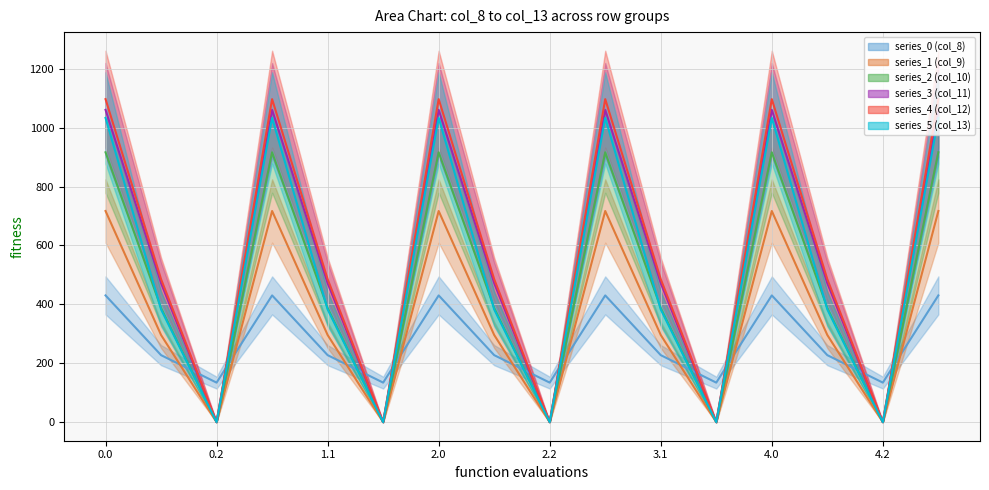

Where is series_4 (col_12) nearest to the value 548?

0.1